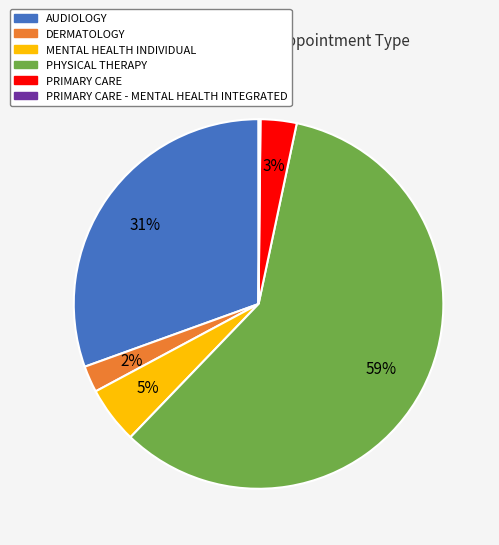

Is there any slice that represents more than half of the pie?

Yes